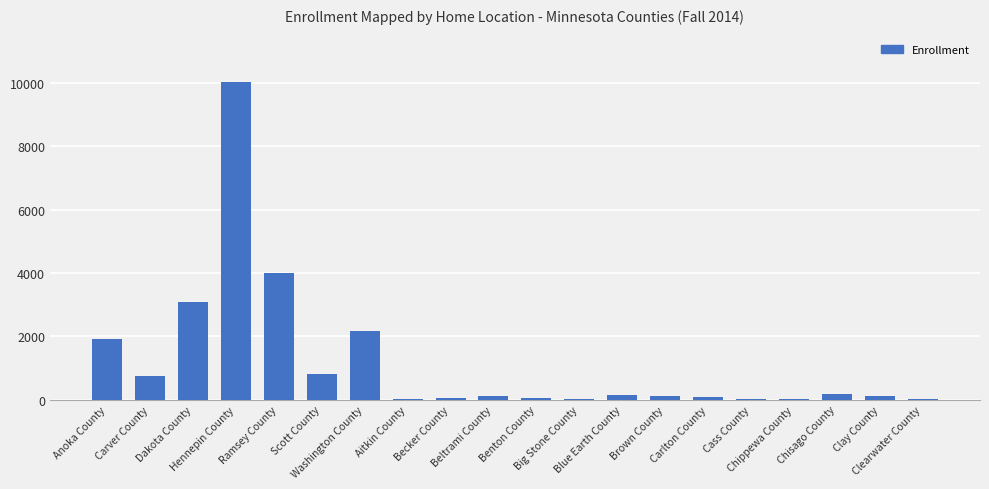

What is the greatest value displayed?

10026